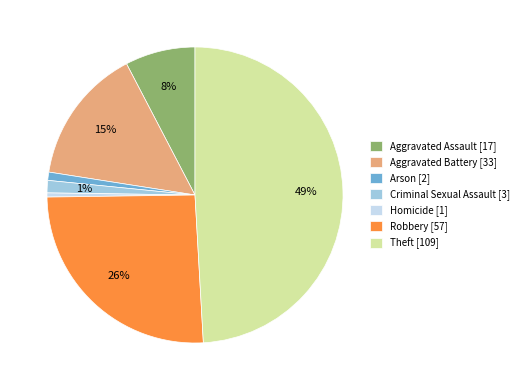

Approximately how many times larger is the value at Criminal Sexual Assault compared to Homicide?

3.0